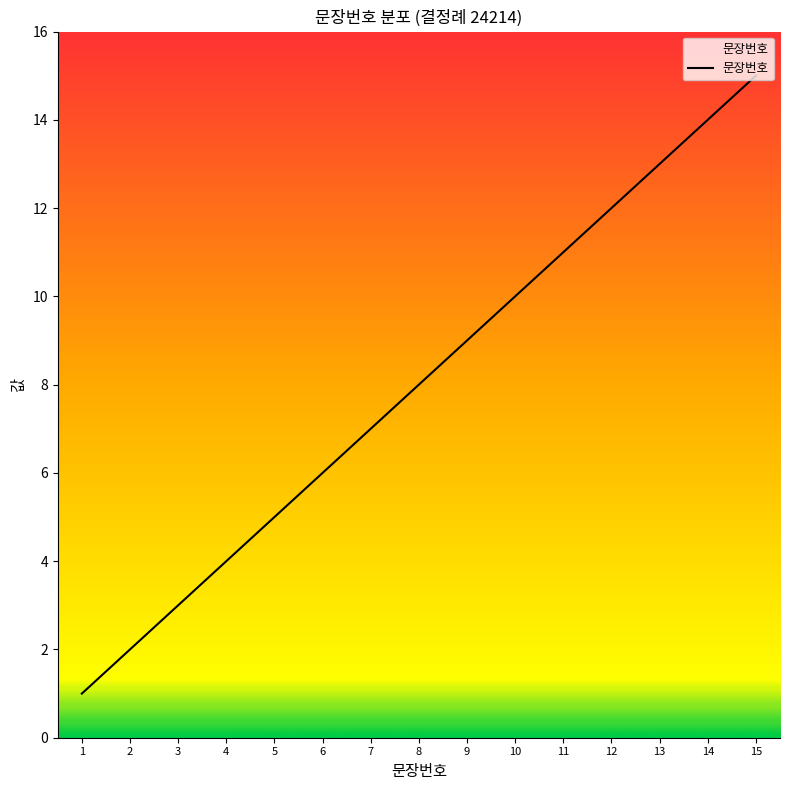

How many values are below 8?

7